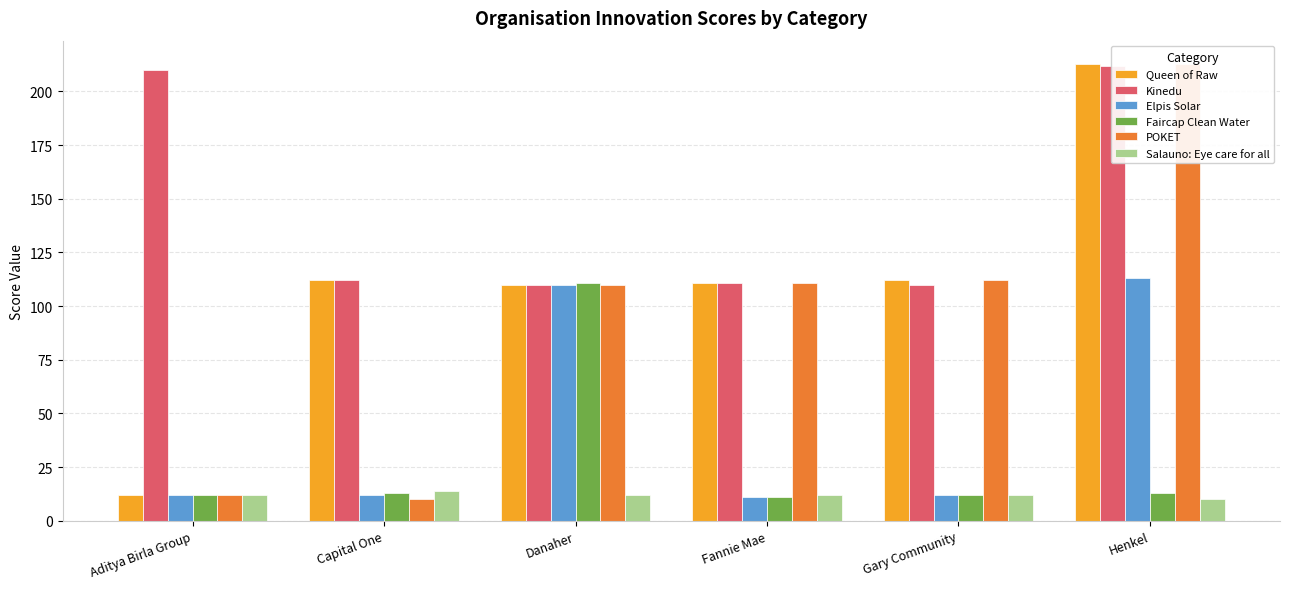

The Faircap Clean Water series shows 12 at Gary Community. True or false?

True